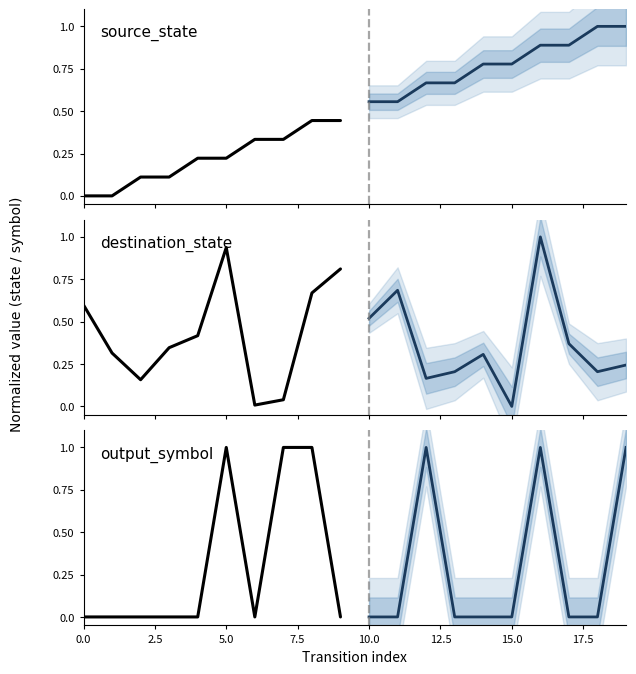

How many categories are shown in the chart?

10